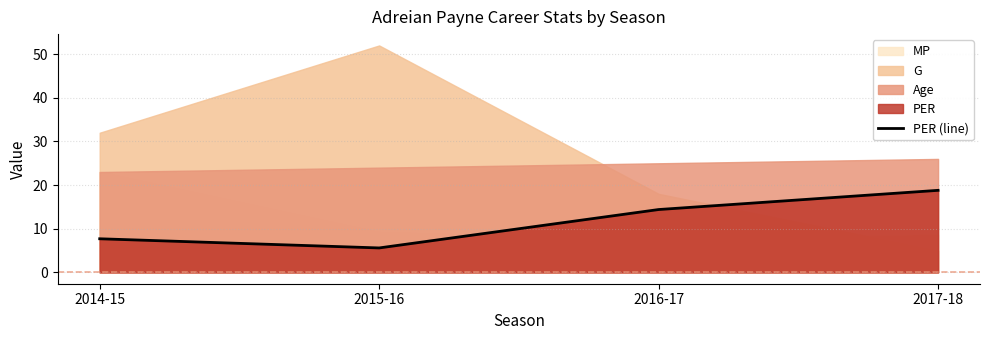

What is the label of the 1st point from the left?

2014-15